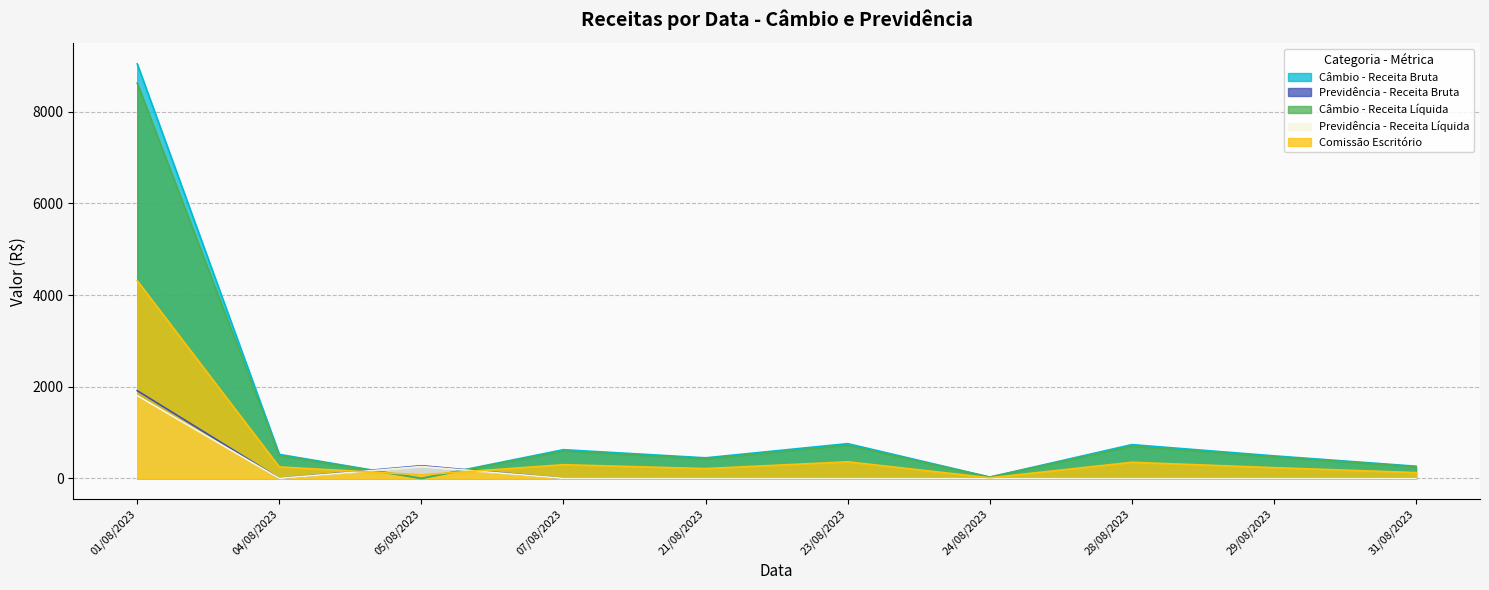

The value of Câmbio - Receita Líquida at 01/08/2023 is 8624.8. True or false?

True